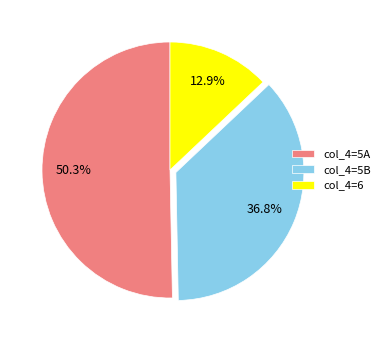

Which category has the smallest portion of the pie?

col_4=6